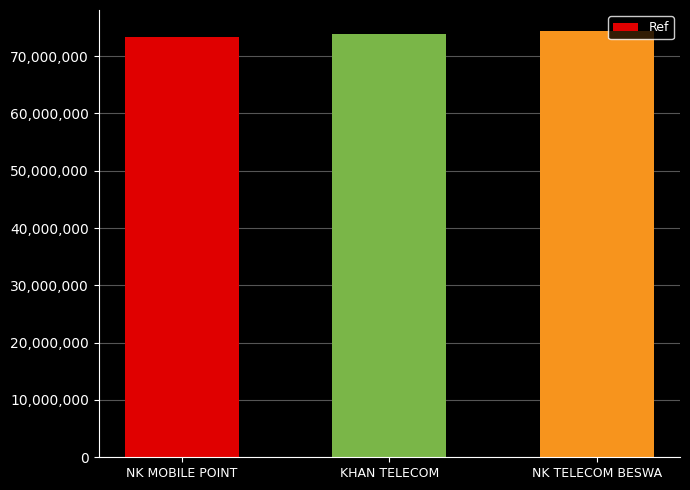

How many categories are shown in the chart?

3